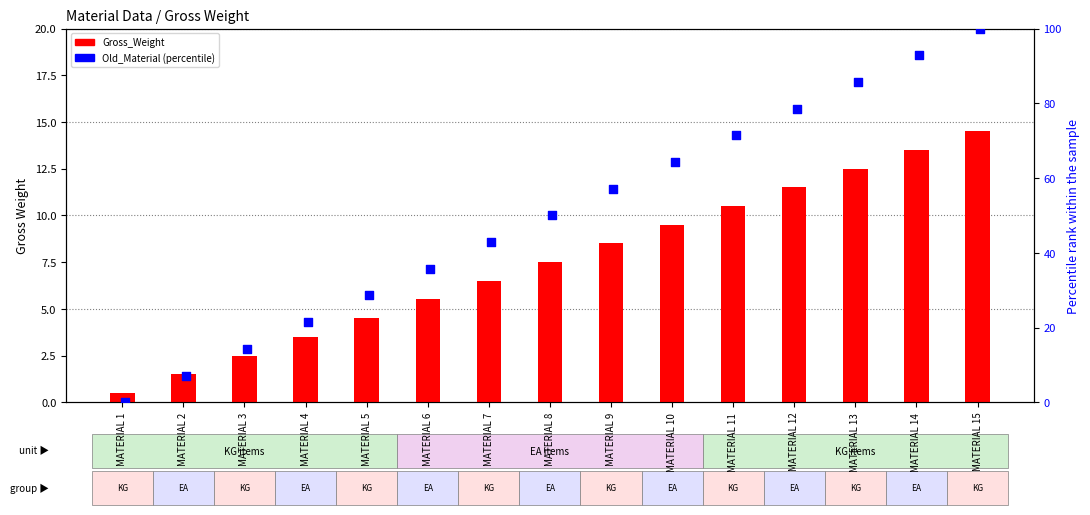

What is the total value across all series at MATERIAL 15?

114.5